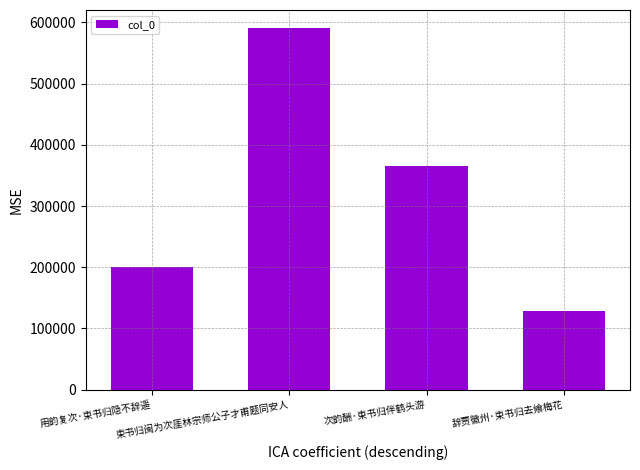

What position from the left is 次韵酬·束书归伴鹤头游?

3